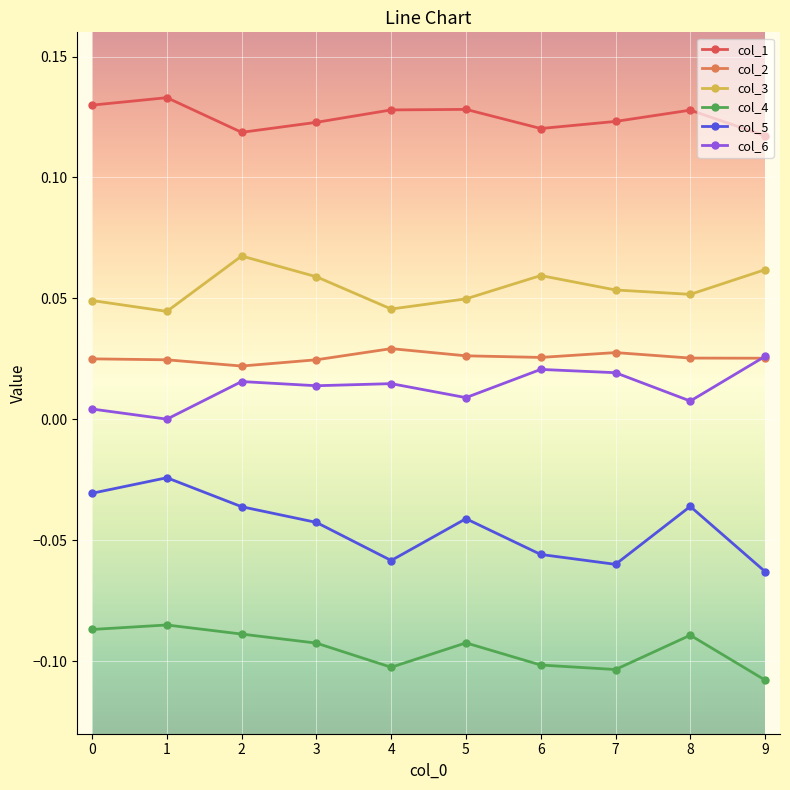

True or false: col_4 has more than 0 interior local peaks.

True